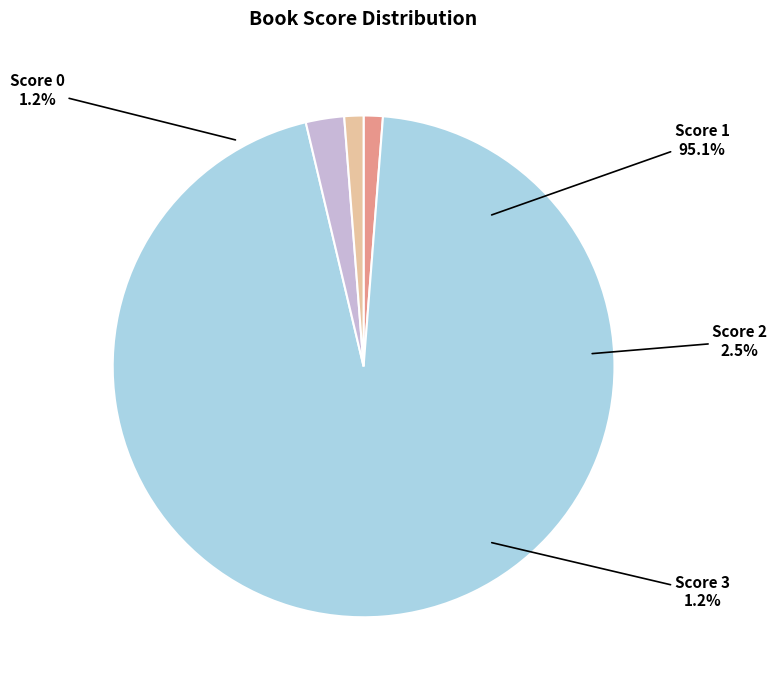

Is it true that 2008 is 1% of the pie?

True